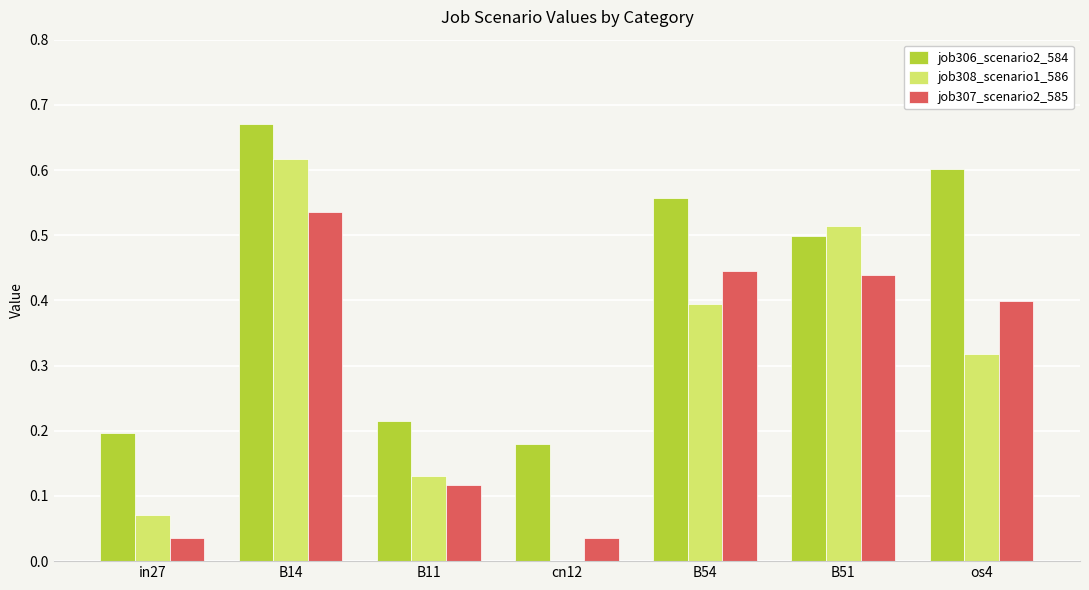

Is it true that job306_scenario2_584 equals 0.6 at B54?

True